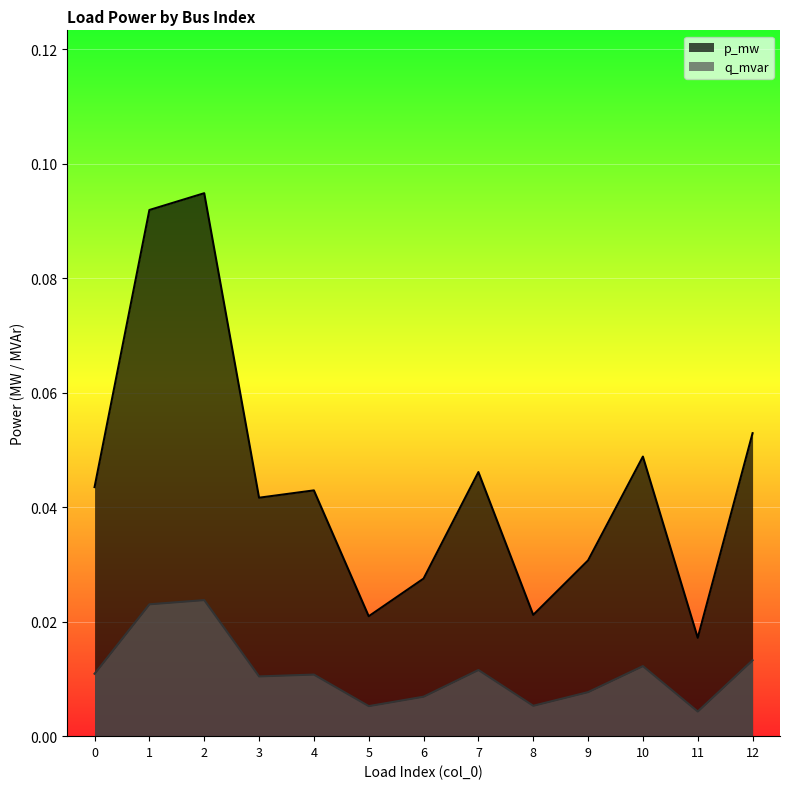

Is the value of q_mvar at 6 greater than the value of p_mw at 5?

No